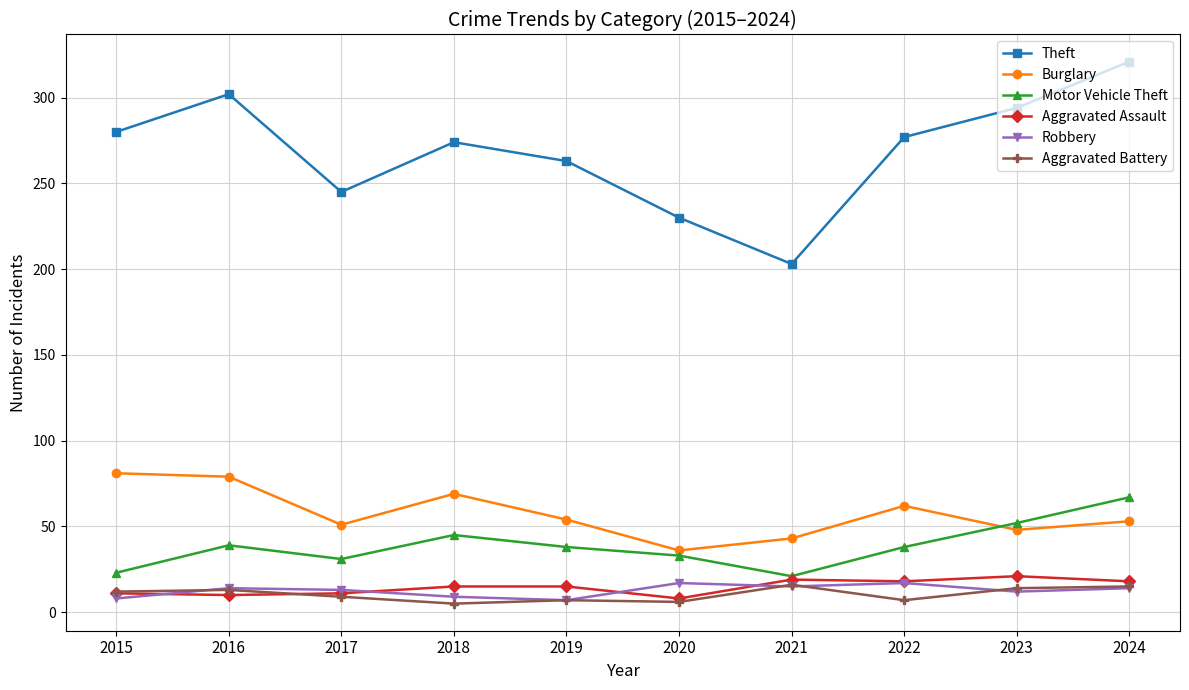

At how many categories does at least one series exceed 133?

10